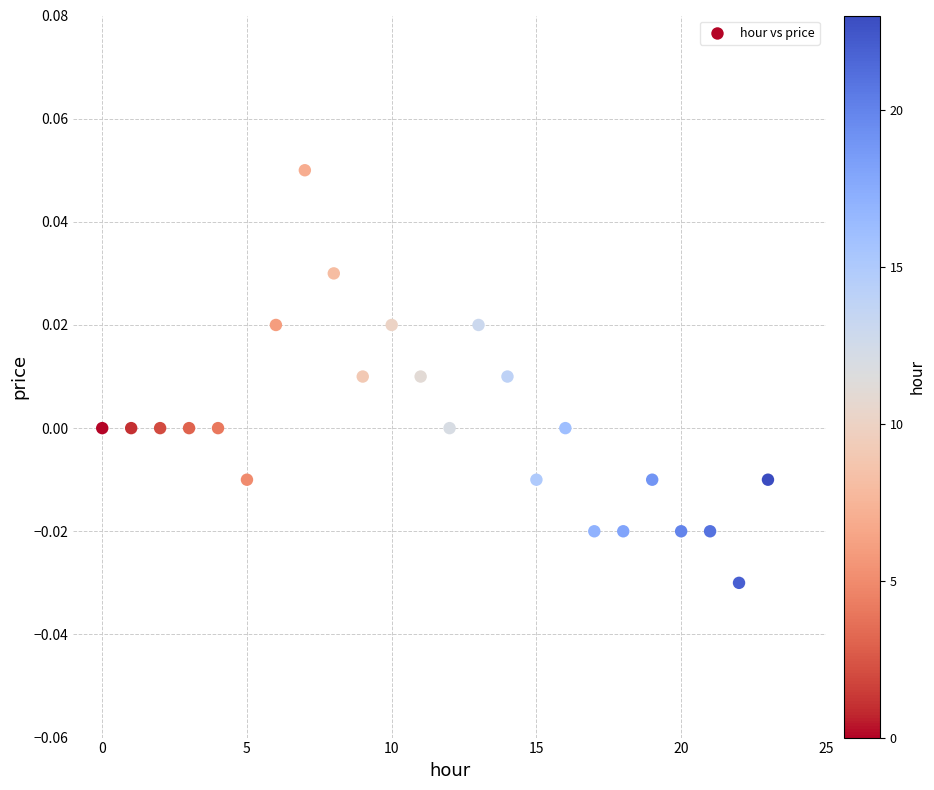

How many data points are displayed?

24